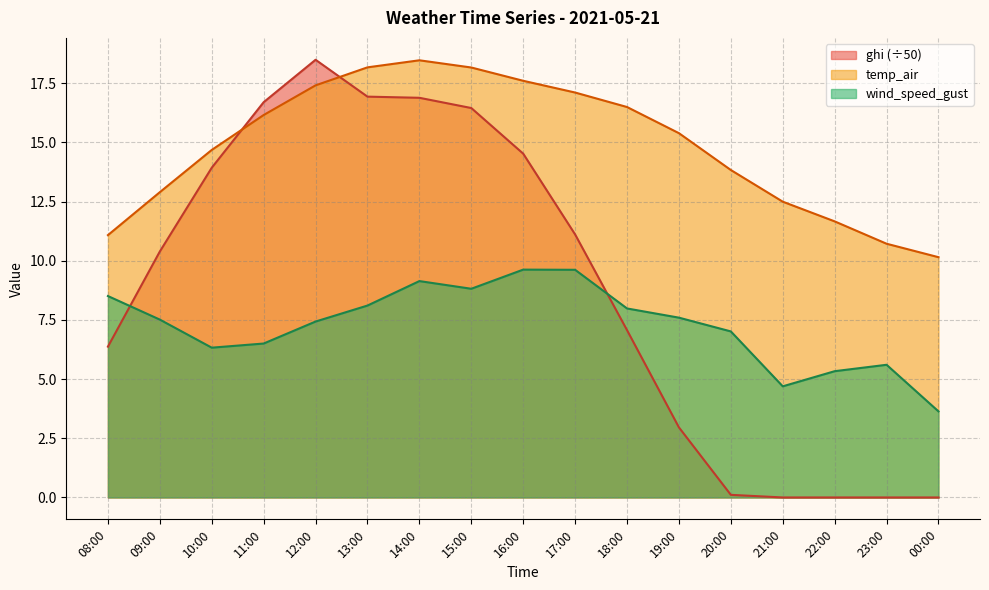

What is the lowest value of the temp_air series?

10.2